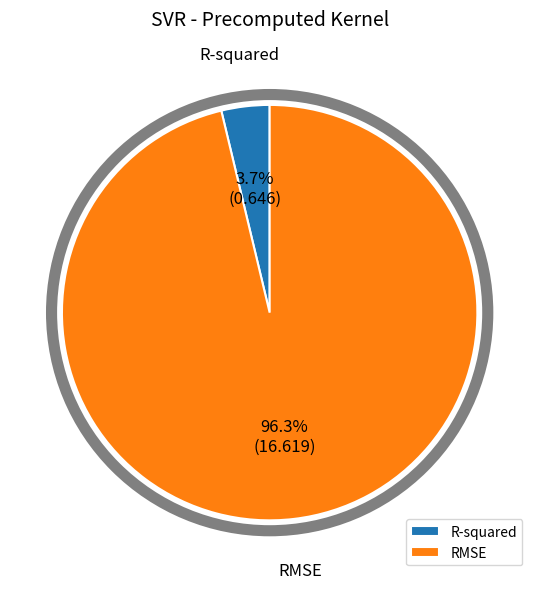

Count the number of slices in the pie.

2